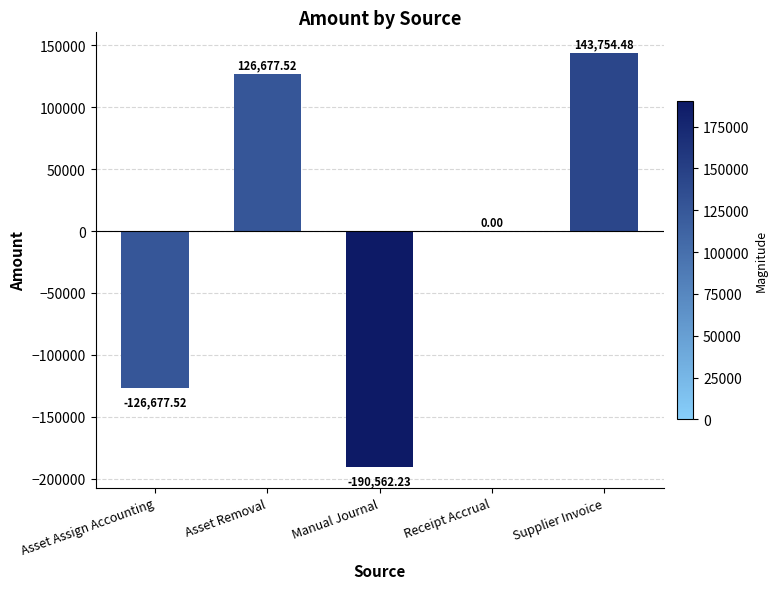

Which category has the highest value across all series?

Supplier Invoice